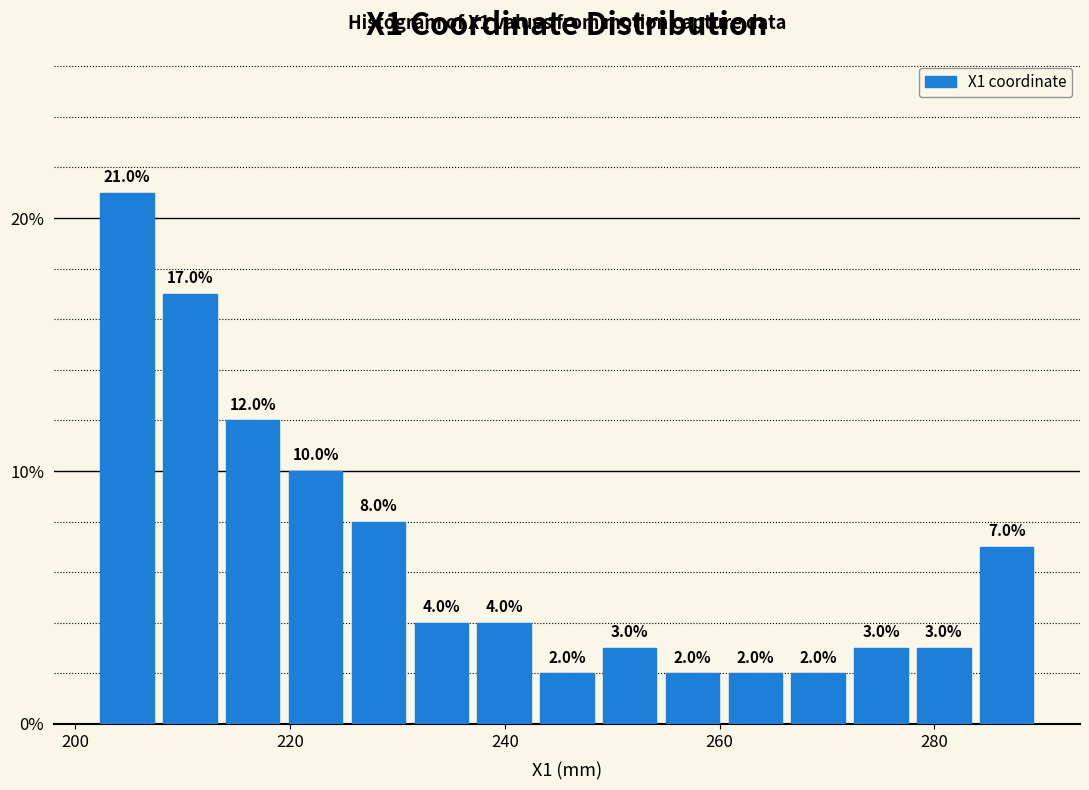

Around what value on the x-axis is the tallest bar? Give the approximate position of its centre, as read against the axis.

204